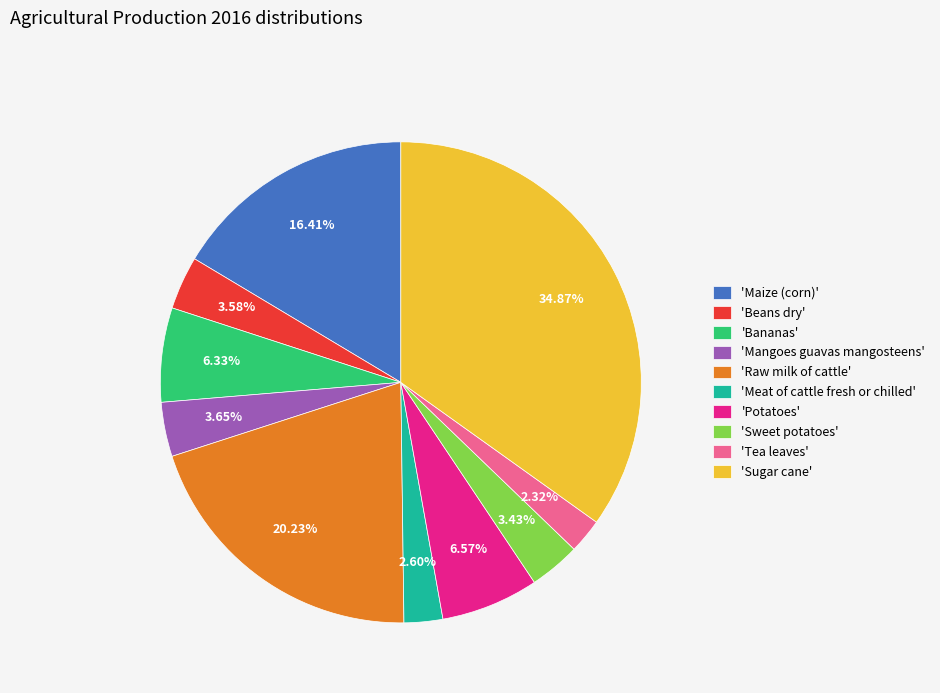

Is 'Maize (corn)' the majority of the pie?

No